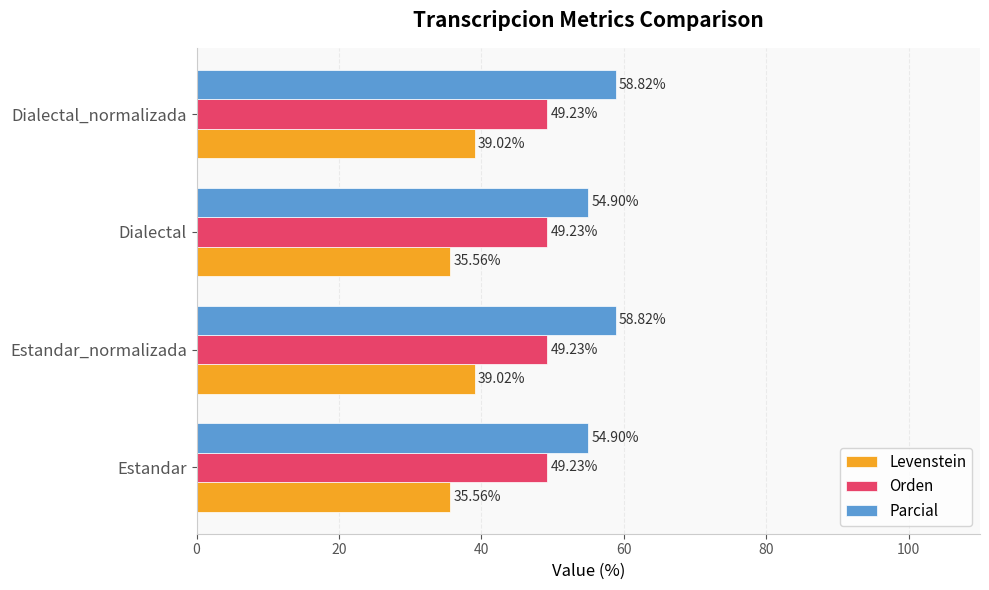

What is the average value of the Parcial series?

56.9